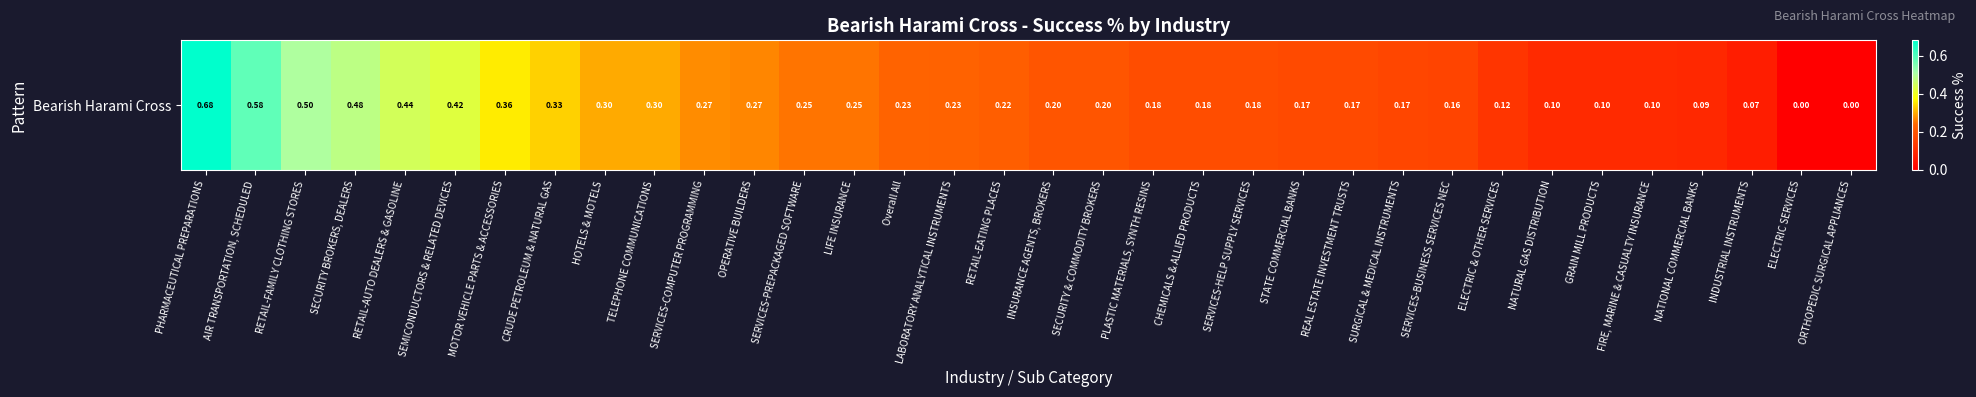

The chart shows a value of 0.2 at SERVICES-PREPACKAGED SOFTWARE. True or false?

False